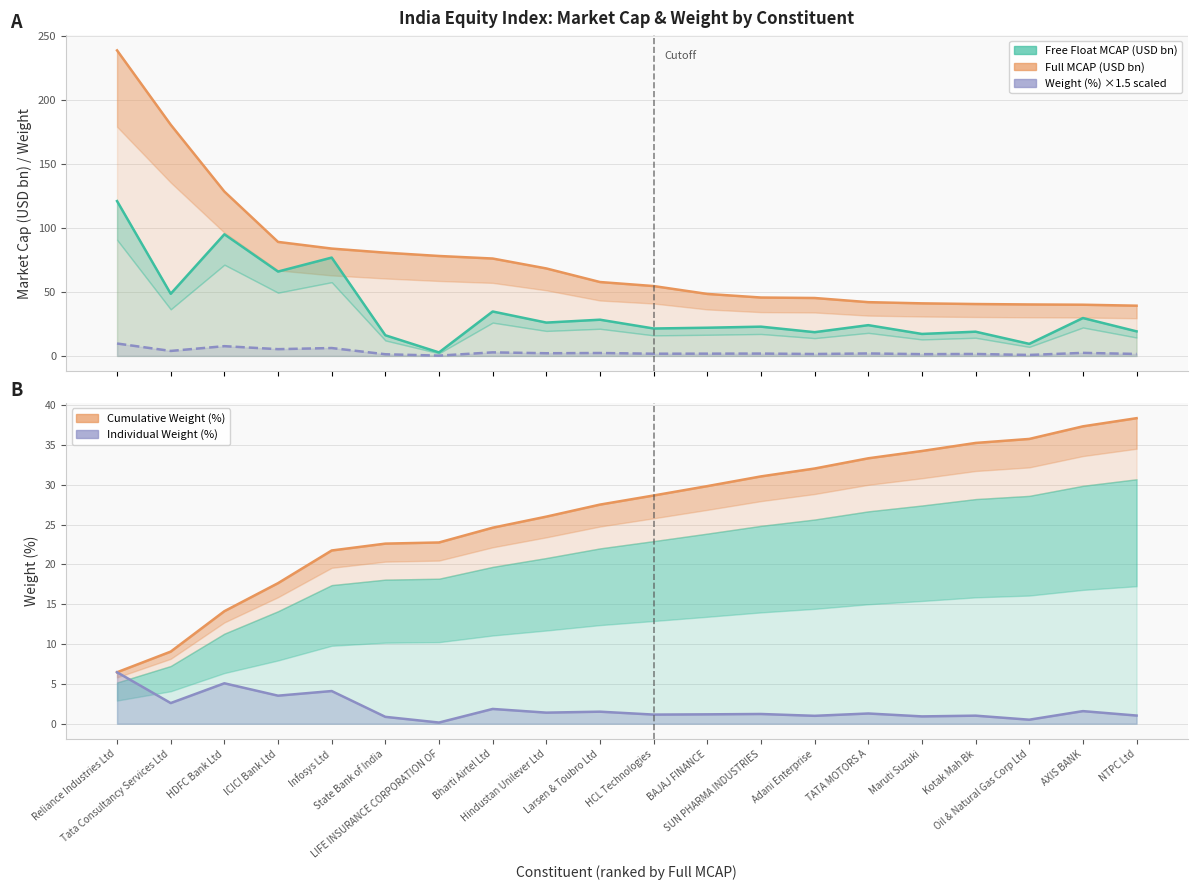

Reading left to right, list all the values displayed in this chart.

Full MCAP (USD bn): Reliance Industries Ltd=238.6	Tata Consultancy Services Ltd=180.6	HDFC Bank Ltd=128.4	ICICI Bank Ltd=89.1	Infosys Ltd=83.8	State Bank of India=80.7	LIFE INSURANCE CORPORATION OF=78.1	Bharti Airtel Ltd=76.1	Hindustan Unilever Ltd=68.3	Larsen & Toubro Ltd=57.7	HCL Technologies=54.6	BAJAJ FINANCE=48.4	SUN PHARMA INDUSTRIES=45.6	Adani Enterprise=45.2	TATA MOTORS A=42.0	Maruti Suzuki=41.1	Kotak Mah Bk=40.5	Oil & Natural Gas Corp Ltd=40.2	AXIS BANK=40.0	NTPC Ltd=39.2
Free Float MCAP (USD bn): Reliance Industries Ltd=120.9	Tata Consultancy Services Ltd=48.5	HDFC Bank Ltd=95.0	ICICI Bank Ltd=65.9	Infosys Ltd=76.8	State Bank of India=16.1	LIFE INSURANCE CORPORATION OF=2.7	Bharti Airtel Ltd=34.7	Hindustan Unilever Ltd=26.0	Larsen & Toubro Ltd=28.3	HCL Technologies=21.4	BAJAJ FINANCE=22.0	SUN PHARMA INDUSTRIES=22.9	Adani Enterprise=18.5	TATA MOTORS A=24.0	Maruti Suzuki=17.2	Kotak Mah Bk=18.9	Oil & Natural Gas Corp Ltd=9.4	AXIS BANK=29.6	NTPC Ltd=19.2
Weight × 1.5 (scaled): Reliance Industries Ltd=9.7	Tata Consultancy Services Ltd=3.9	HDFC Bank Ltd=7.6	ICICI Bank Ltd=5.3	Infosys Ltd=6.2	State Bank of India=1.3	LIFE INSURANCE CORPORATION OF=0.2	Bharti Airtel Ltd=2.8	Hindustan Unilever Ltd=2.1	Larsen & Toubro Ltd=2.3	HCL Technologies=1.7	BAJAJ FINANCE=1.8	SUN PHARMA INDUSTRIES=1.8	Adani Enterprise=1.5	TATA MOTORS A=1.9	Maruti Suzuki=1.4	Kotak Mah Bk=1.5	Oil & Natural Gas Corp Ltd=0.8	AXIS BANK=2.4	NTPC Ltd=1.5
Cumulative Weight (%): Reliance Industries Ltd=6.5	Tata Consultancy Services Ltd=9.1	HDFC Bank Ltd=14.1	ICICI Bank Ltd=17.6	Infosys Ltd=21.7	State Bank of India=22.6	LIFE INSURANCE CORPORATION OF=22.8	Bharti Airtel Ltd=24.6	Hindustan Unilever Ltd=26.0	Larsen & Toubro Ltd=27.5	HCL Technologies=28.6	BAJAJ FINANCE=29.8	SUN PHARMA INDUSTRIES=31.0	Adani Enterprise=32.0	TATA MOTORS A=33.3	Maruti Suzuki=34.2	Kotak Mah Bk=35.2	Oil & Natural Gas Corp Ltd=35.7	AXIS BANK=37.3	NTPC Ltd=38.4
Individual Weight (%): Reliance Industries Ltd=6.5	Tata Consultancy Services Ltd=2.6	HDFC Bank Ltd=5.1	ICICI Bank Ltd=3.5	Infosys Ltd=4.1	State Bank of India=0.9	LIFE INSURANCE CORPORATION OF=0.1	Bharti Airtel Ltd=1.9	Hindustan Unilever Ltd=1.4	Larsen & Toubro Ltd=1.5	HCL Technologies=1.1	BAJAJ FINANCE=1.2	SUN PHARMA INDUSTRIES=1.2	Adani Enterprise=1.0	TATA MOTORS A=1.3	Maruti Suzuki=0.9	Kotak Mah Bk=1.0	Oil & Natural Gas Corp Ltd=0.5	AXIS BANK=1.6	NTPC Ltd=1.0